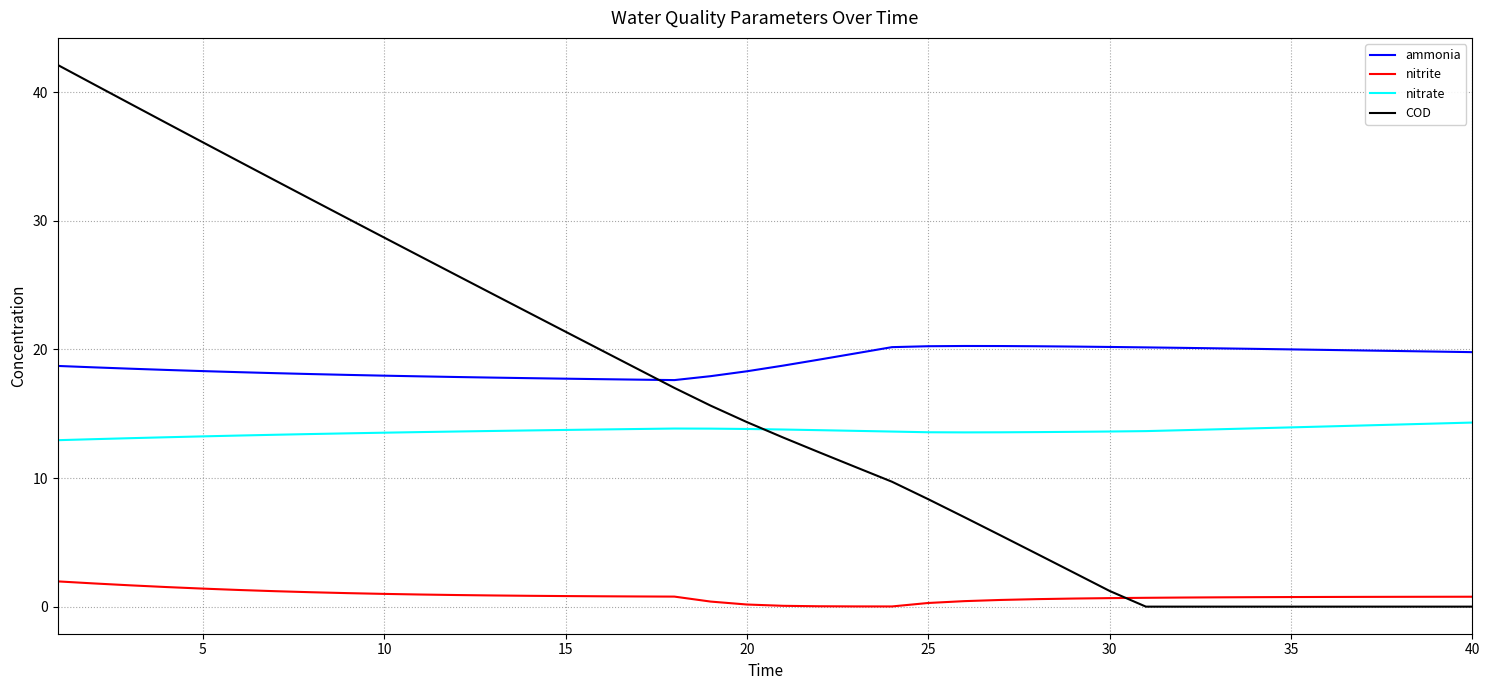

True or false: nitrate and nitrite cross at least once.

False